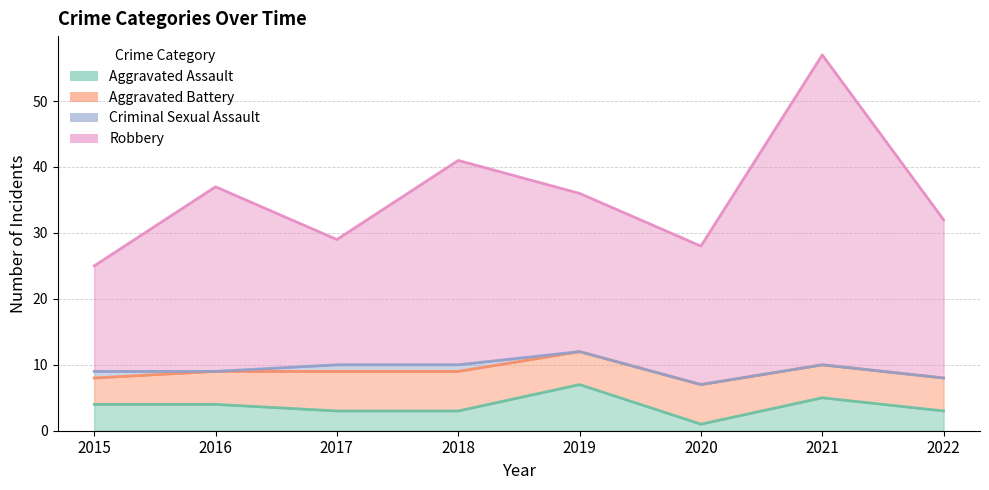

What is the highest value of the Robbery series?

57